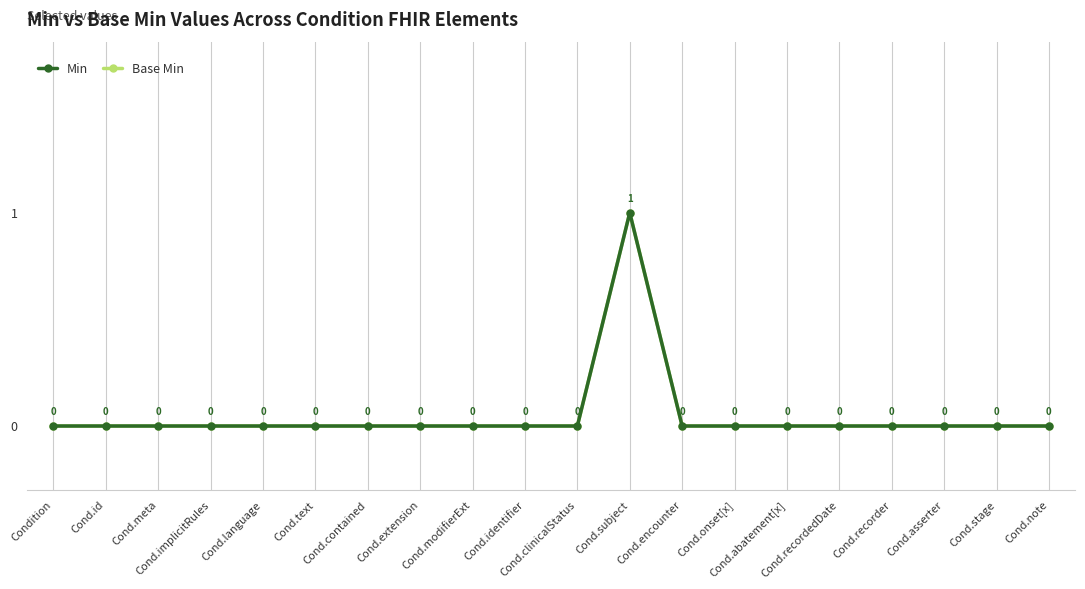

List the series in order of their peak value, lowest first.

Base Min, Min